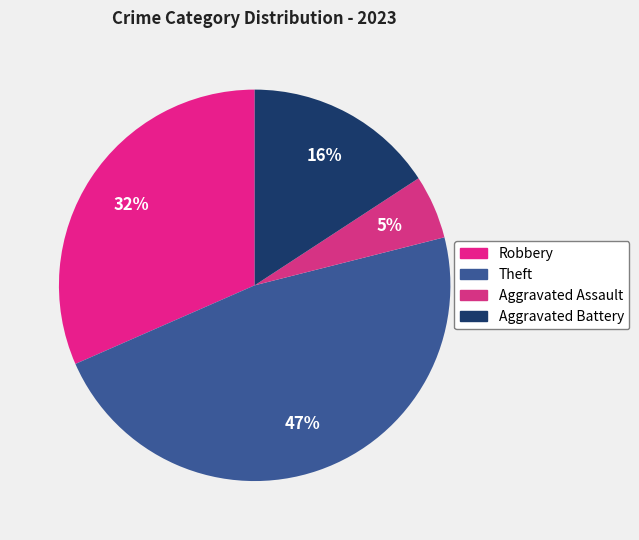

To the nearest percent, what is the difference between the largest and smallest slice percentages?

42%